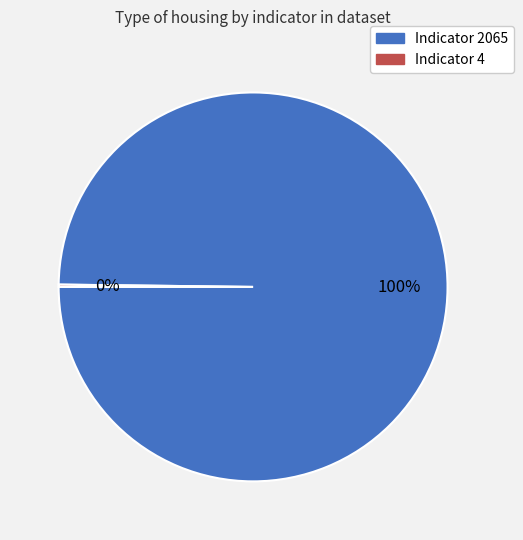

What is the largest slice in the pie chart?

Indicator 2065